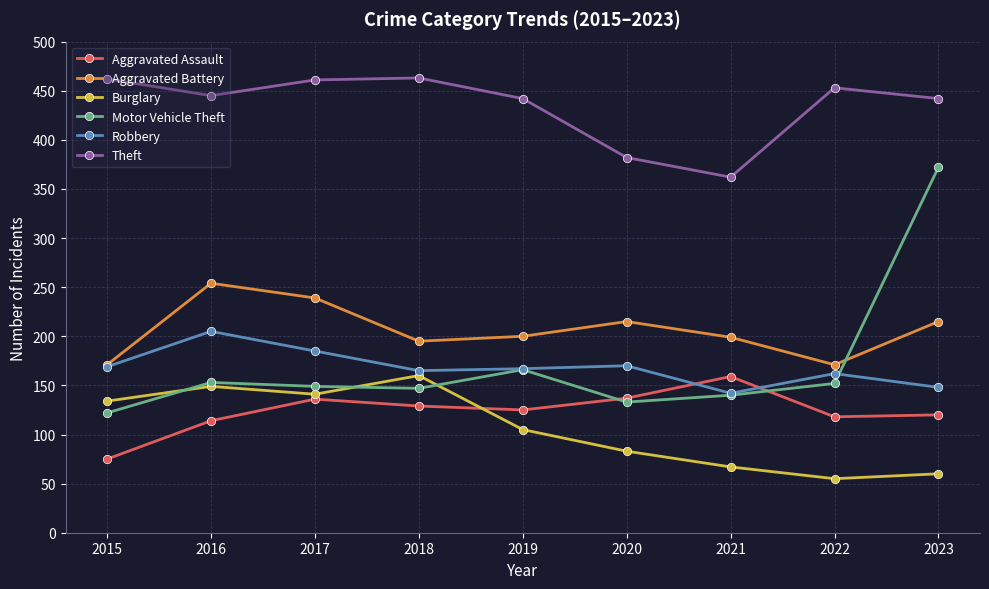

Does the chart display data point markers on the line(s)?

Yes